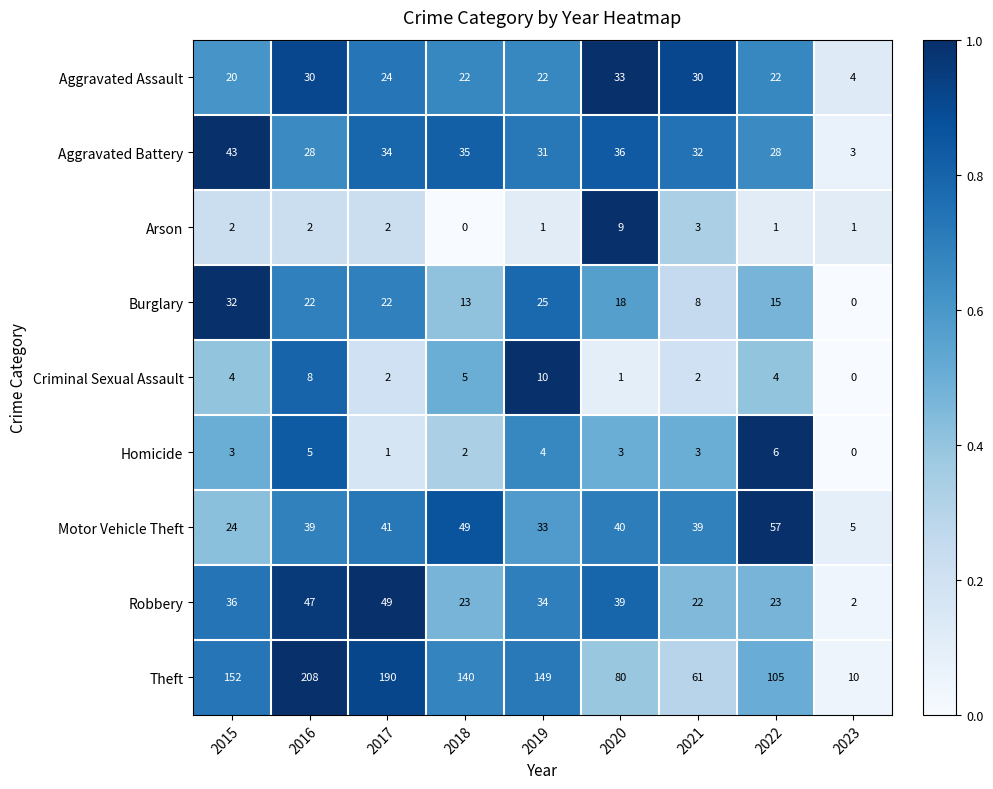

Which series has the largest range (max minus min)?

Theft